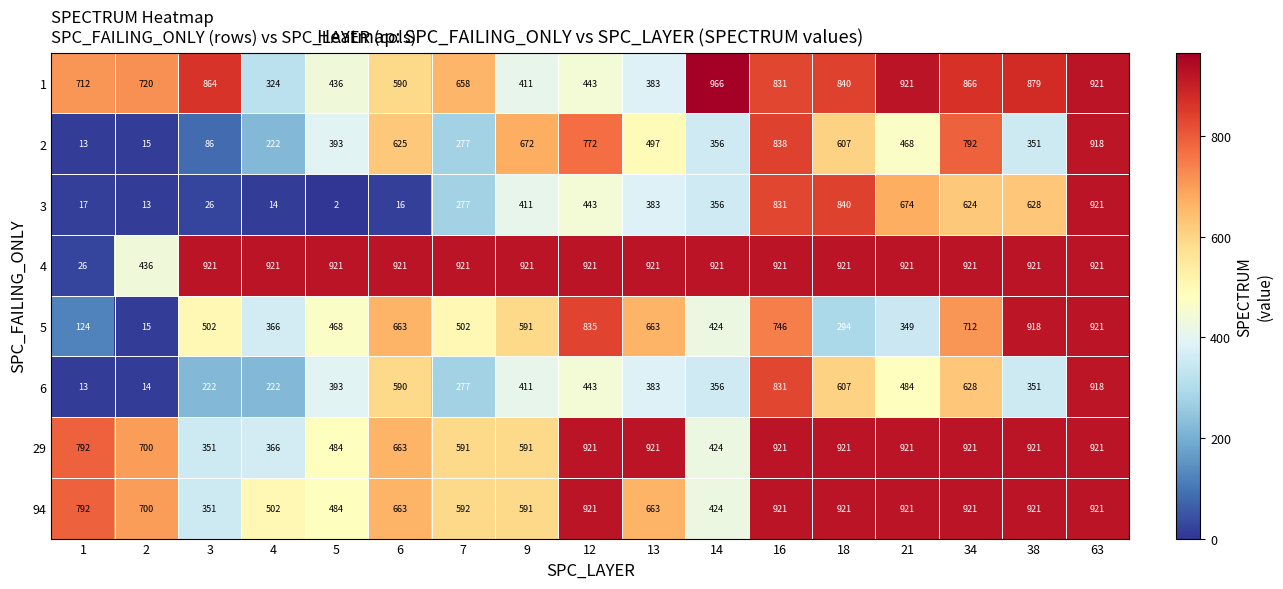

Which series has the widest spread of values?

3